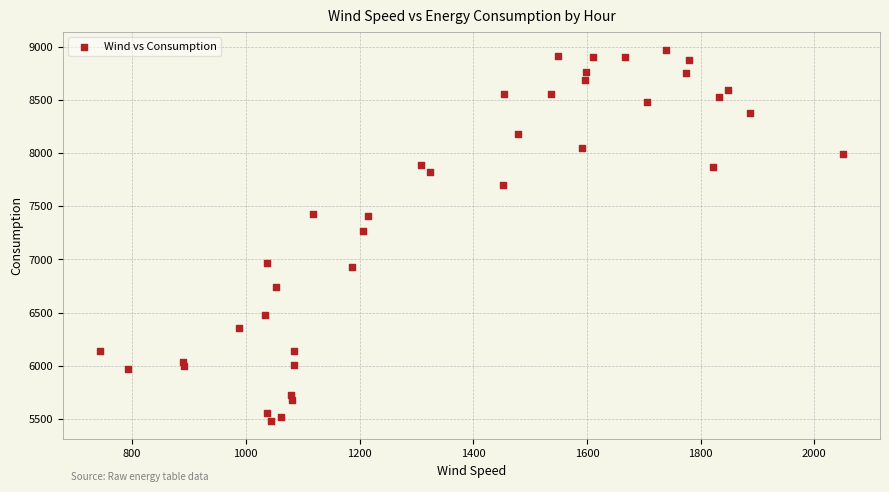

What Y value in the scatter plot is closest to 7223?

7267.3